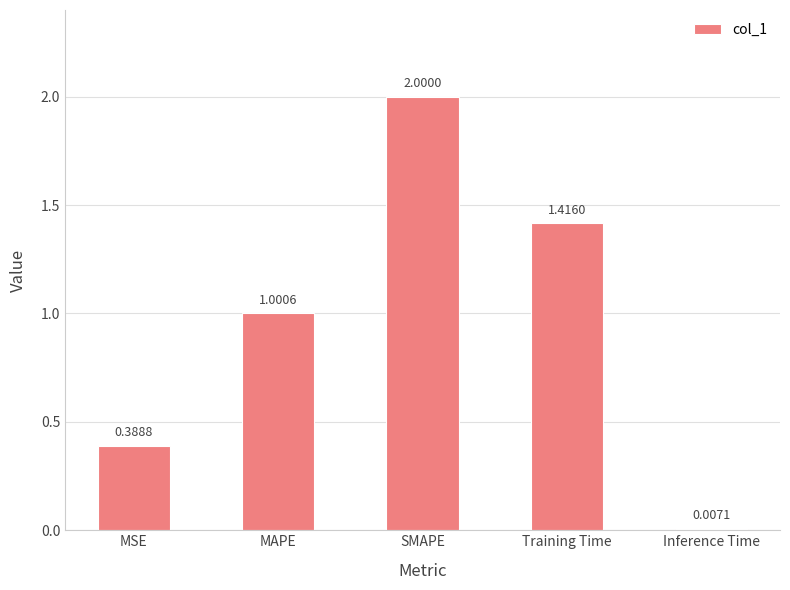

The value at SMAPE is 2.9. True or false?

False